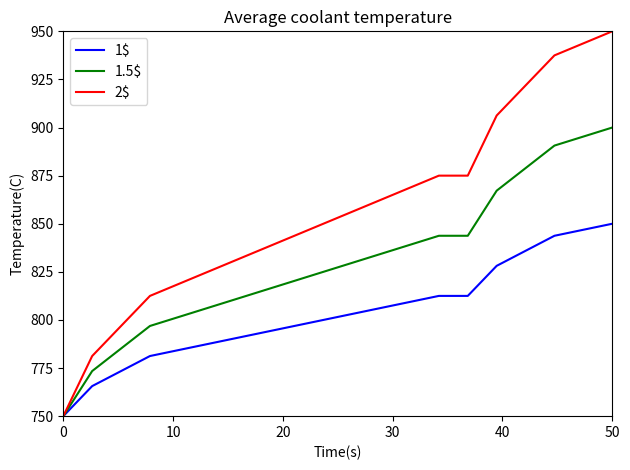

Which series has the largest range (max minus min)?

2$